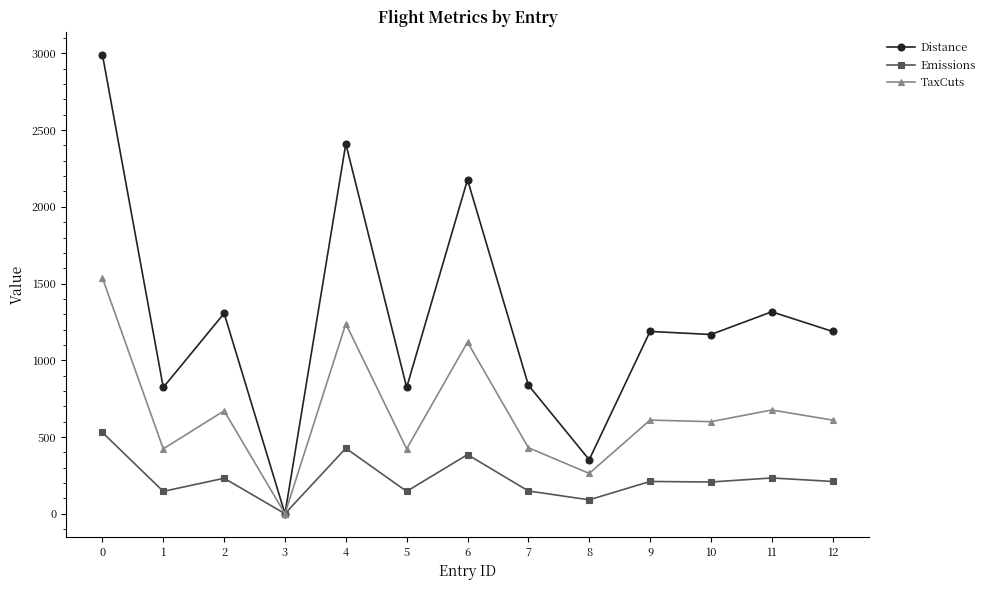

At 8, list the series in order from smallest to largest.

Emissions, TaxCuts, Distance